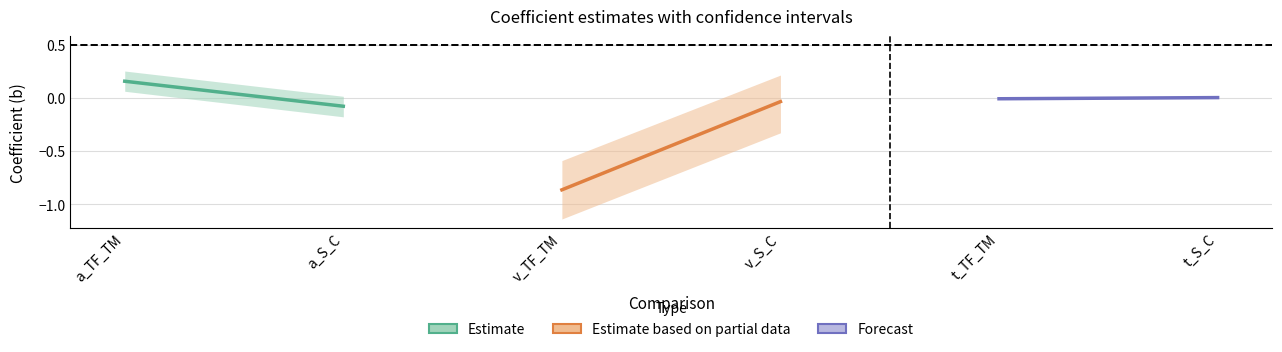

True or false: b has a value of -0.1 at a_S_C.

True